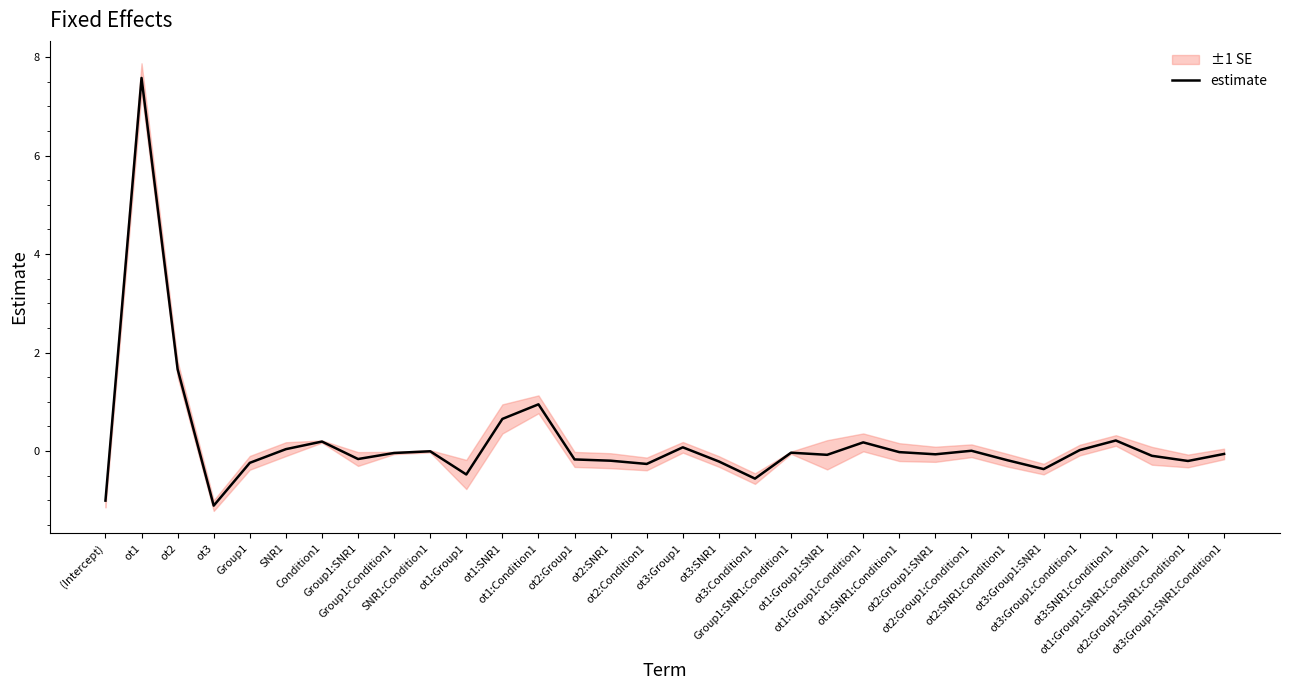

Reading left to right, transcribe all the data shown in this chart.

-1.0	7.6	1.7	-1.1	-0.2	0.0	0.2	-0.2	-0.0	-0.0	-0.5	0.7	0.9	-0.2	-0.2	-0.3	0.1	-0.2	-0.6	-0.0	-0.1	0.2	-0.0	-0.1	0.0	-0.2	-0.4	0.0	0.2	-0.1	-0.2	-0.1